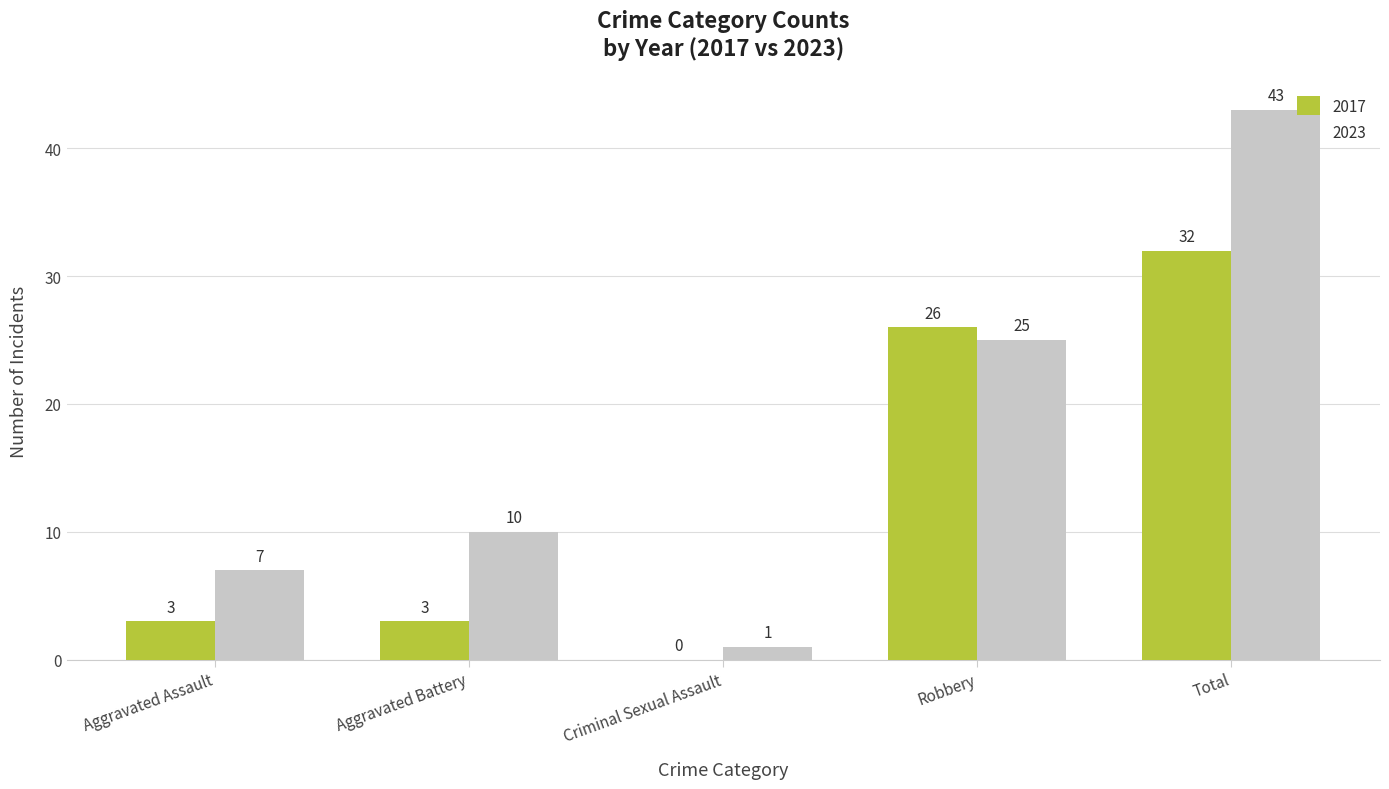

What are all the series names shown in the legend?

2017, 2023